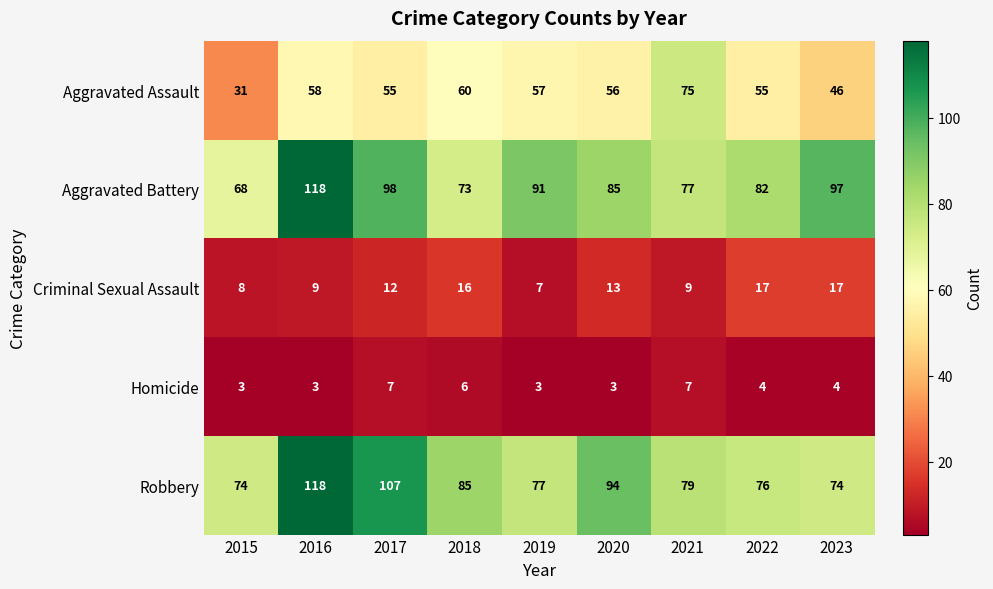

What is the spread (max minus min) of values at 2018?

79